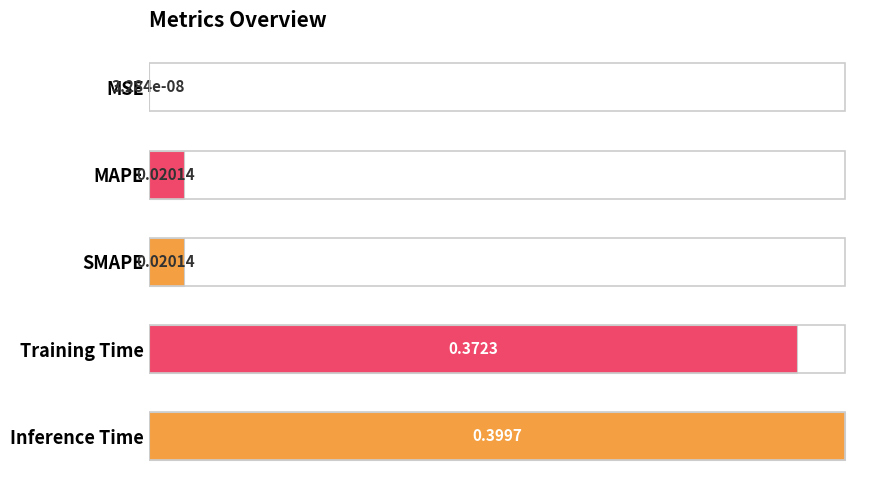

Where is the data nearest to the value 0?

MSE